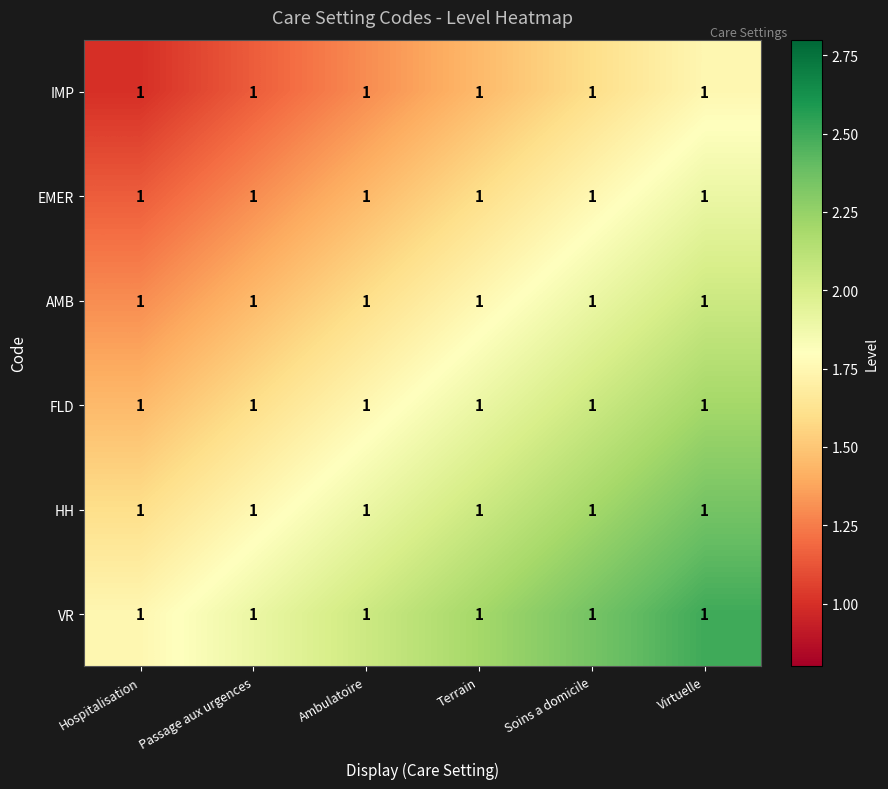

What is the total value across all series at Virtuelle?

12.8